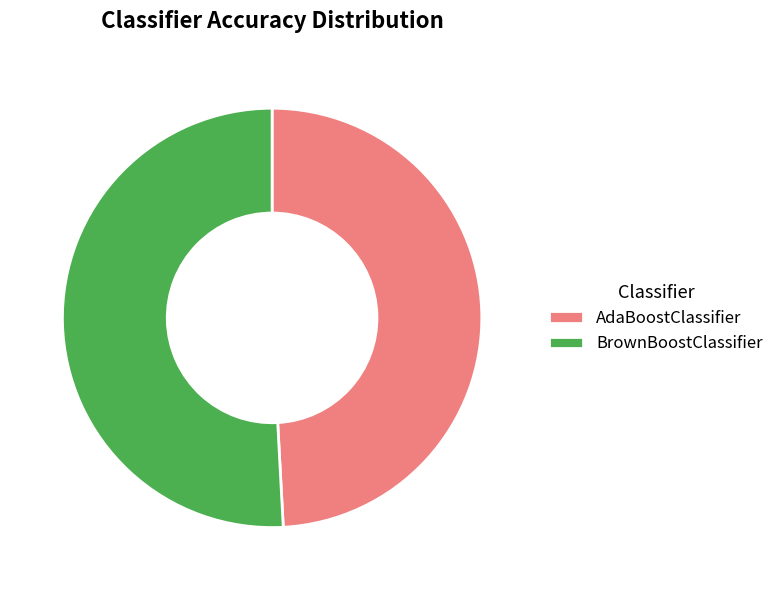

How many slices are in this pie chart?

2